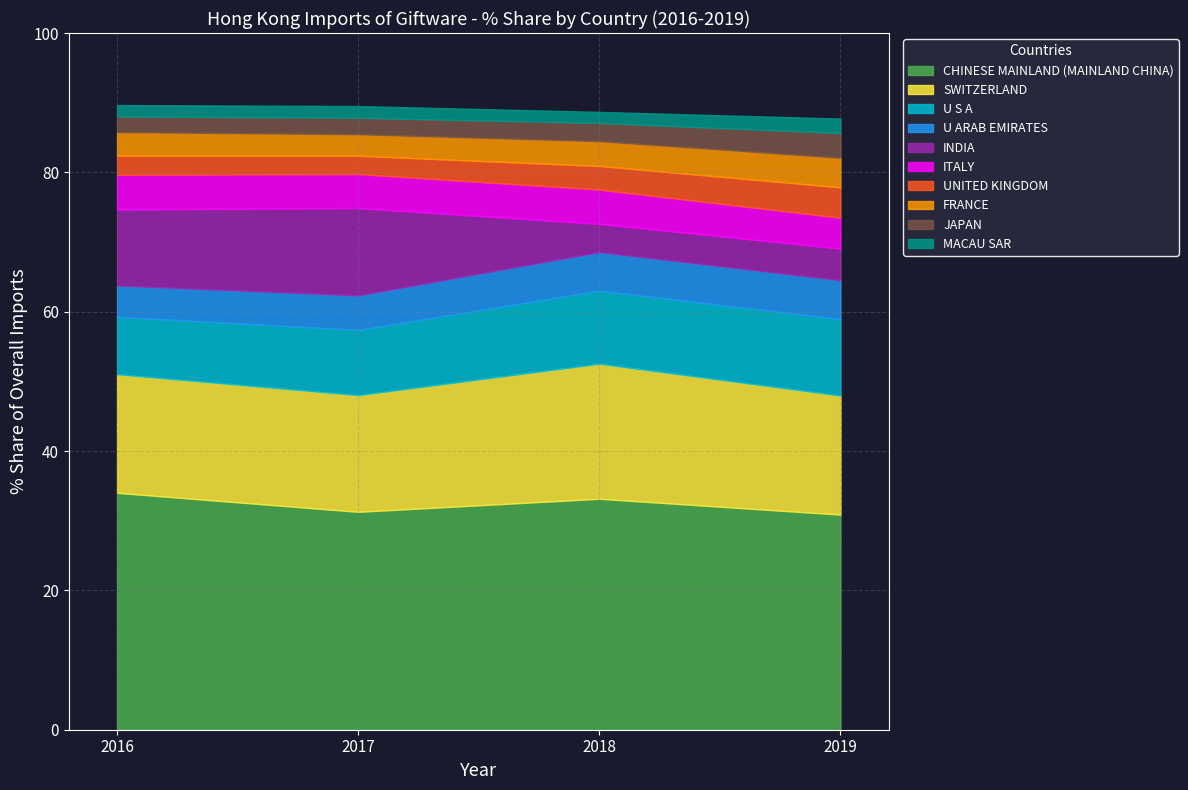

How many values in the 2018 Share% series are below 4?

4